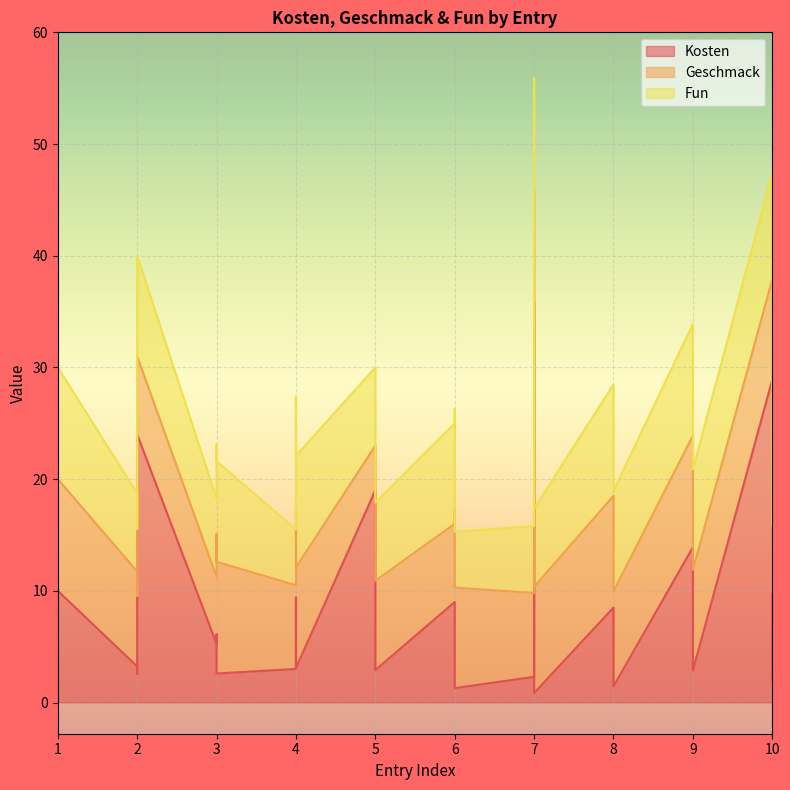

Rank the series by their maximum value, from highest to lowest.

Kosten, Geschmack, Fun